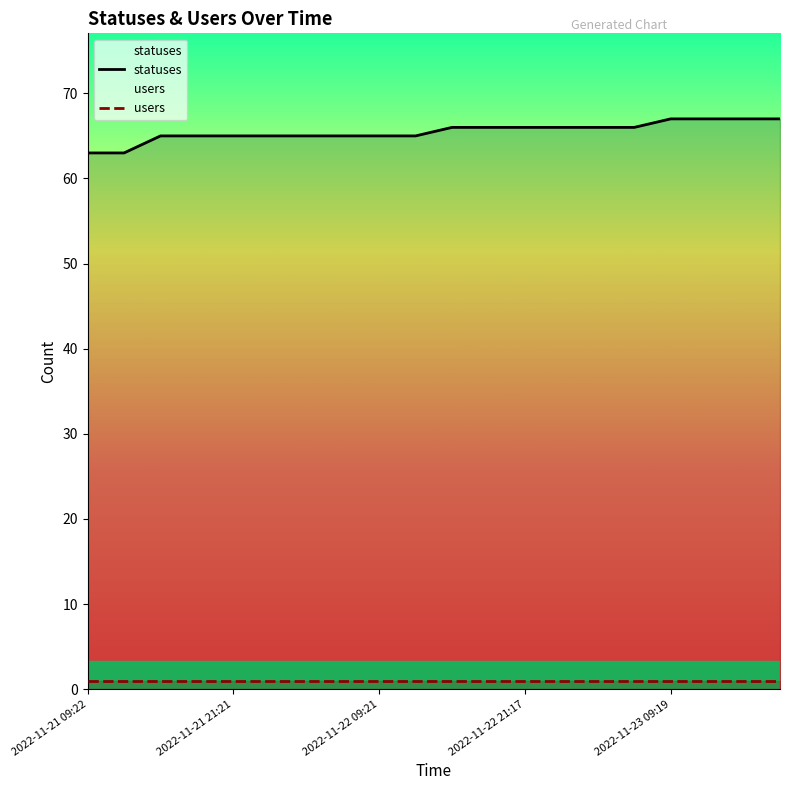

Which series has the largest total across all categories?

statuses